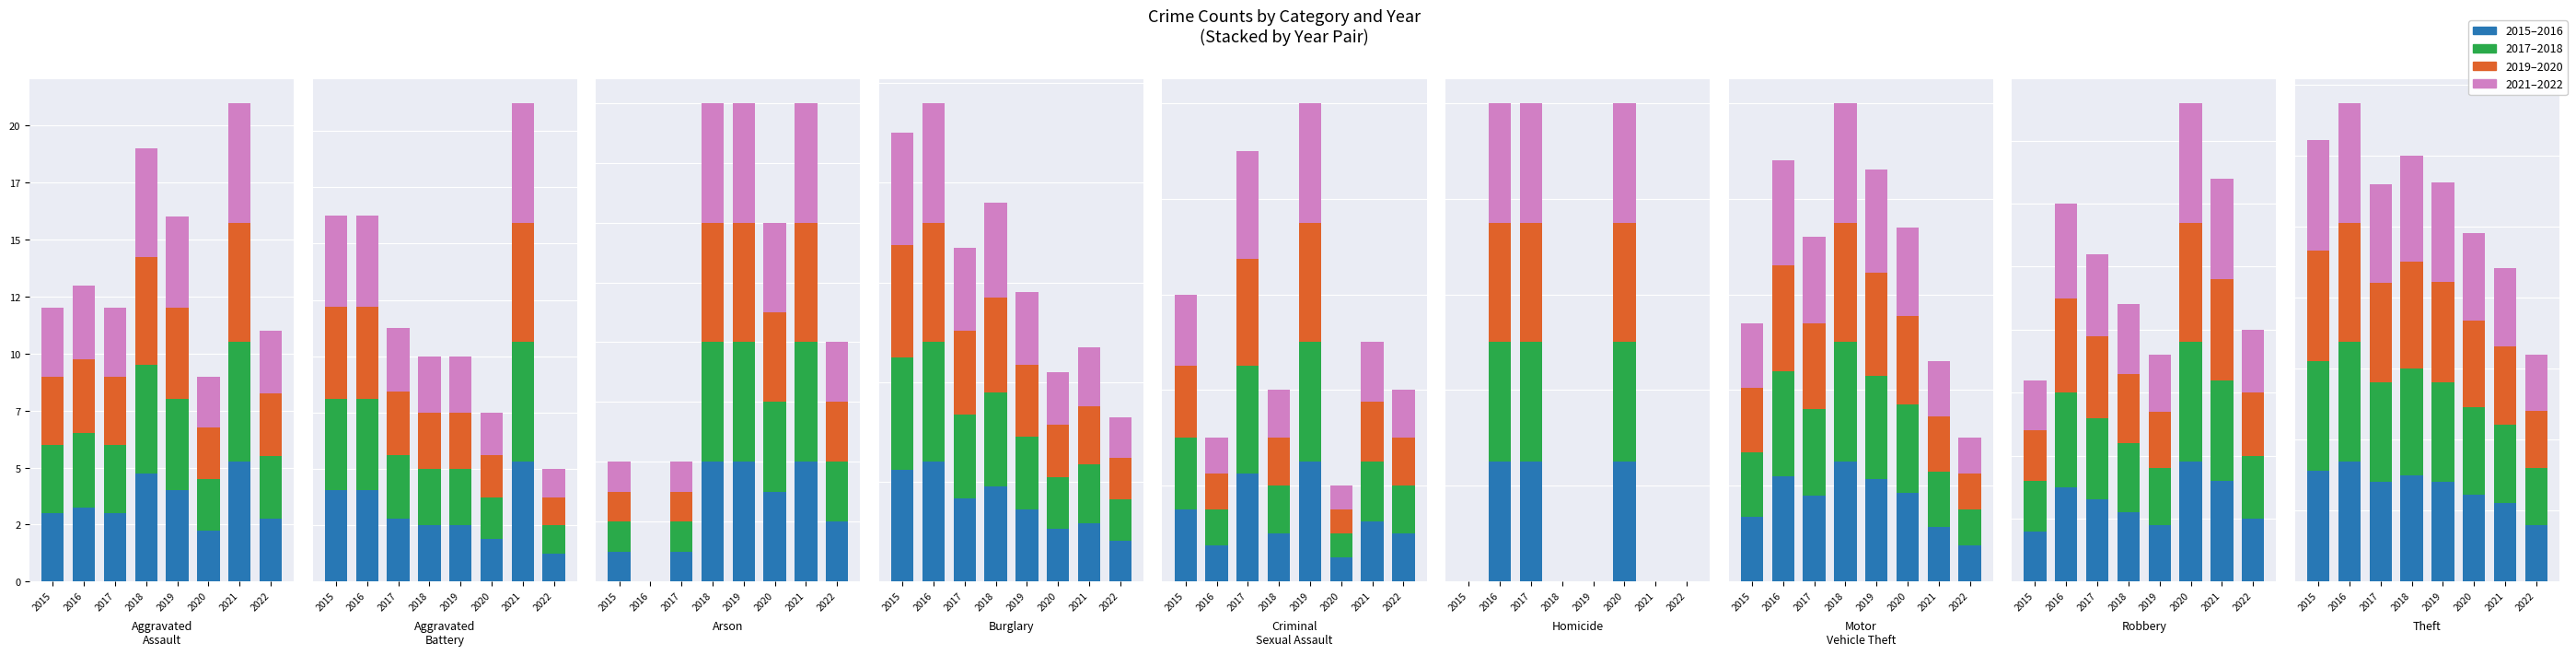

Between 2020 and 2021, which series saw the biggest shift?

2015–2016